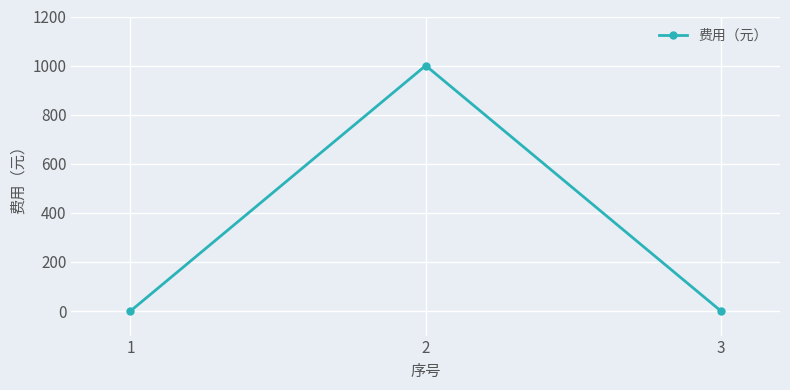

How many values exceed 0?

1